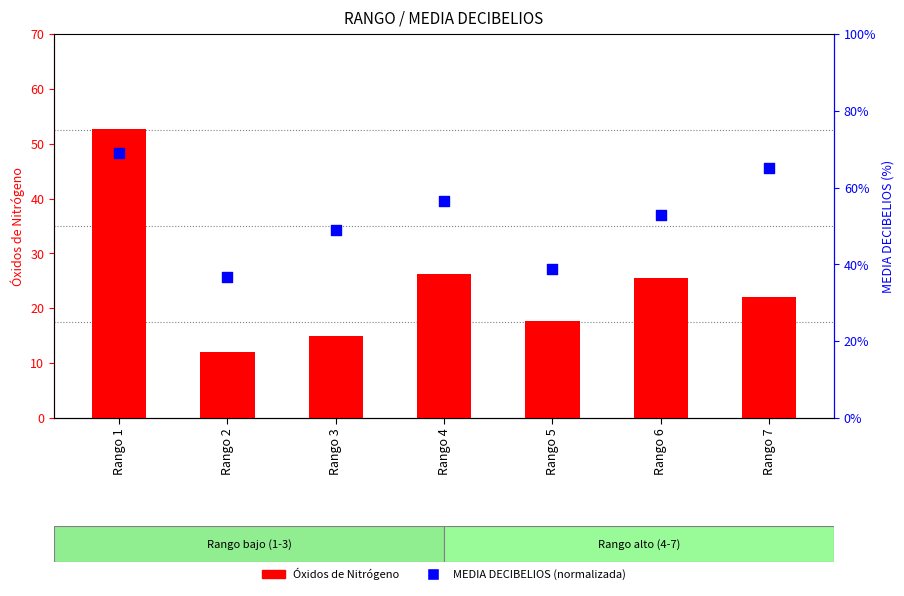

Is the value of Óxidos de Nitrógeno at Rango 4 greater than the value of MEDIA DECIBELIOS at Rango 4?

No